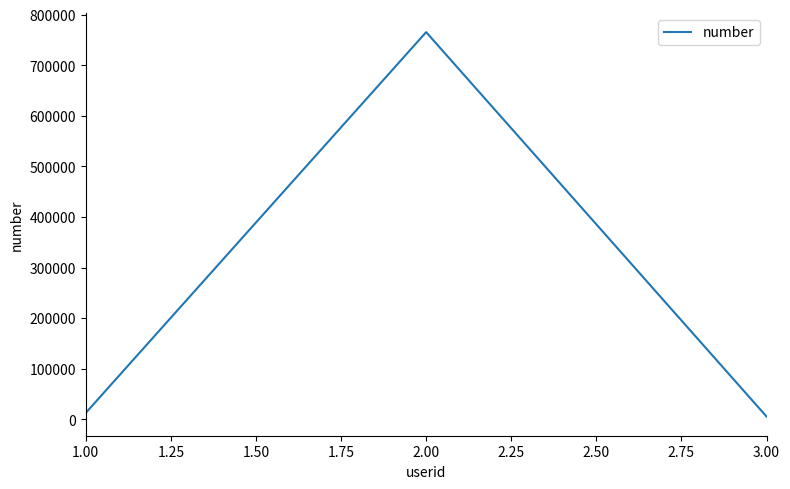

Reading left to right, what are all the values shown in this chart?

12543	765454	5442